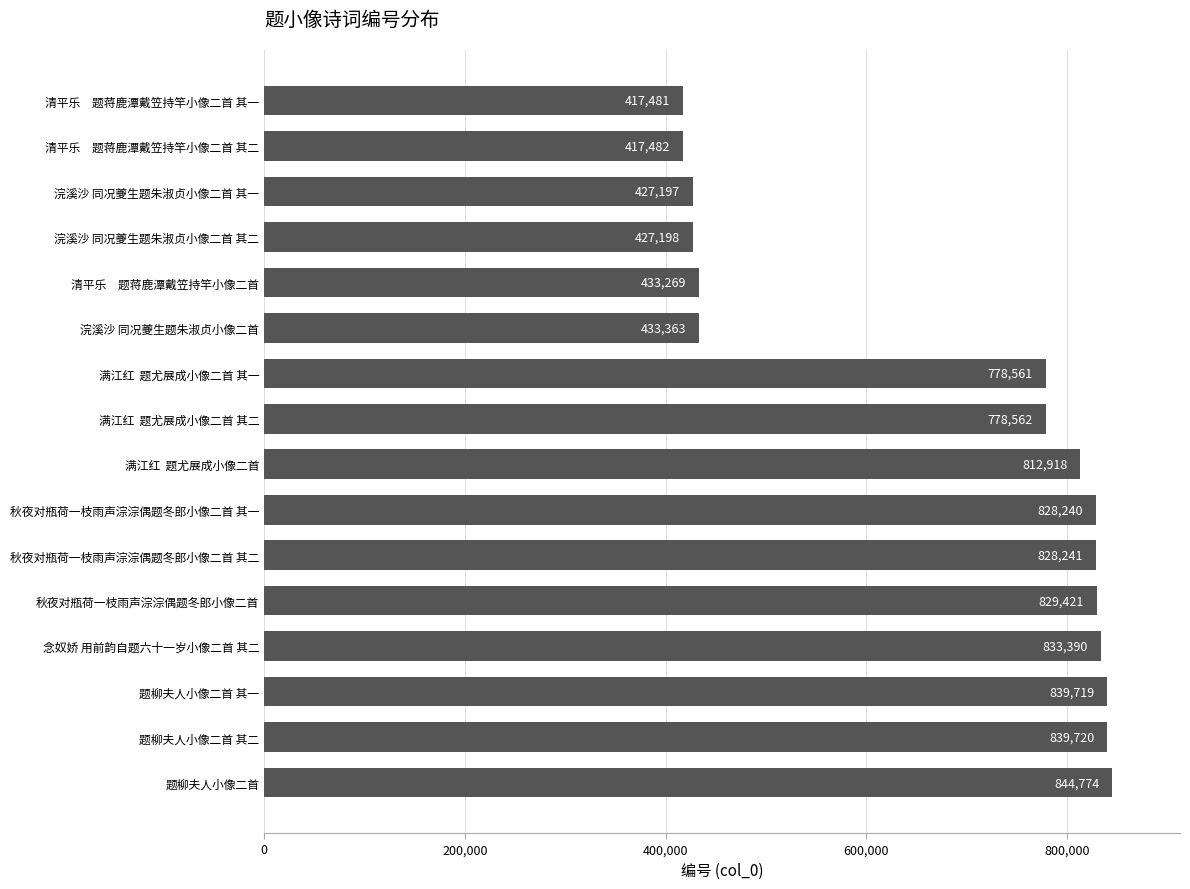

Reading bottom to top, list all the values displayed in this chart.

题柳夫人小像二首=844774	题柳夫人小像二首 其二=839720	题柳夫人小像二首 其一=839719	念奴娇 用前韵自题六十一岁小像二首 其二=833390	秋夜对瓶荷一枝雨声淙淙偶题冬郎小像二首=829421	秋夜对瓶荷一枝雨声淙淙偶题冬郎小像二首 其二=828241	秋夜对瓶荷一枝雨声淙淙偶题冬郎小像二首 其一=828240	满江红  题尤展成小像二首=812918	满江红  题尤展成小像二首 其二=778562	满江红  题尤展成小像二首 其一=778561	浣溪沙 同况夔生题朱淑贞小像二首=433363	清平乐　题蒋鹿潭戴笠持竿小像二首=433269	浣溪沙 同况夔生题朱淑贞小像二首 其二=427198	浣溪沙 同况夔生题朱淑贞小像二首 其一=427197	清平乐　题蒋鹿潭戴笠持竿小像二首 其二=417482	清平乐　题蒋鹿潭戴笠持竿小像二首 其一=417481